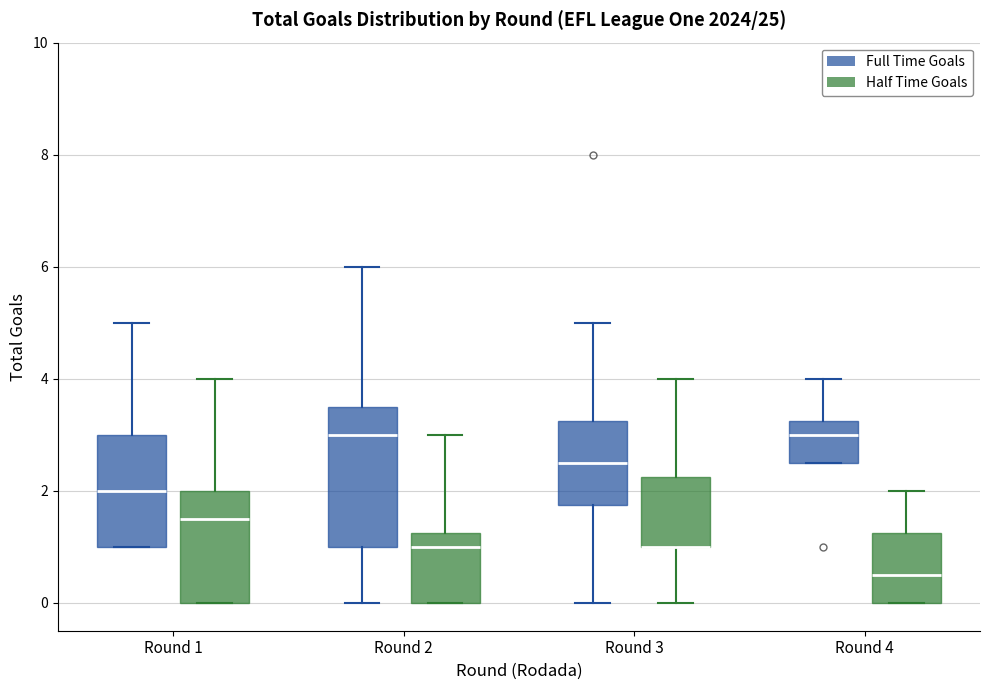

Comparing the boxes themselves (not the whiskers), which one is the tallest?

Round 2 (Full Time Goals)